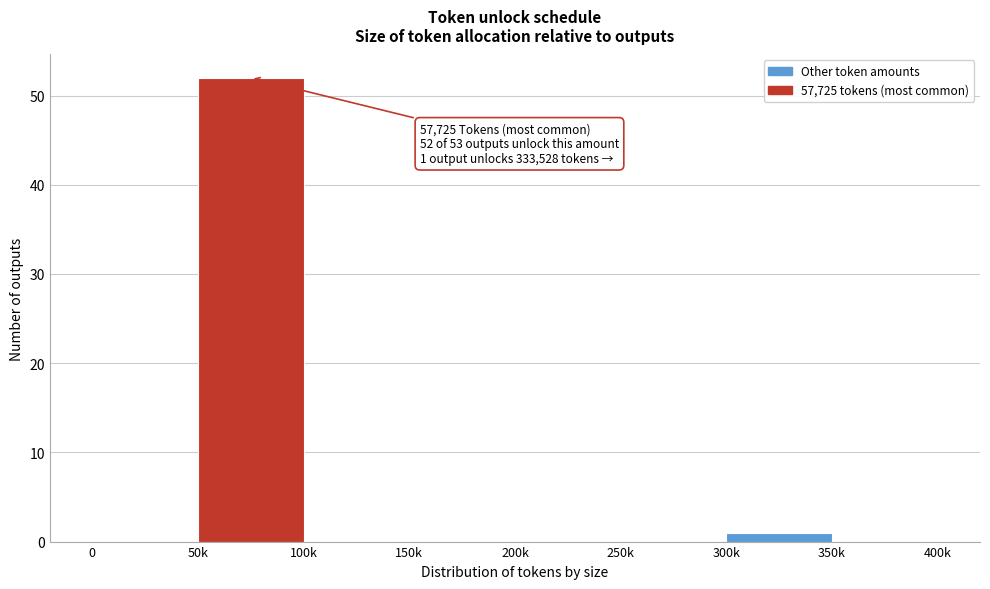

Reading right to left, extract all data points from this chart.

350k=0	300k=1	250k=0	200k=0	150k=0	100k=0	50k=52	0=0